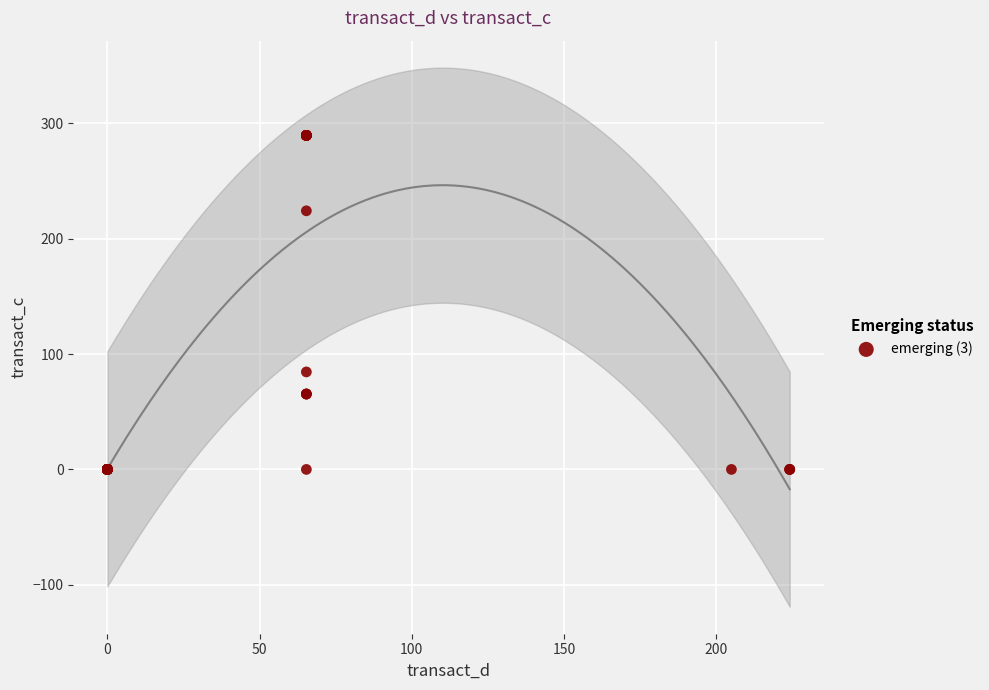

What Y value in the scatter plot is closest to 144?

84.5